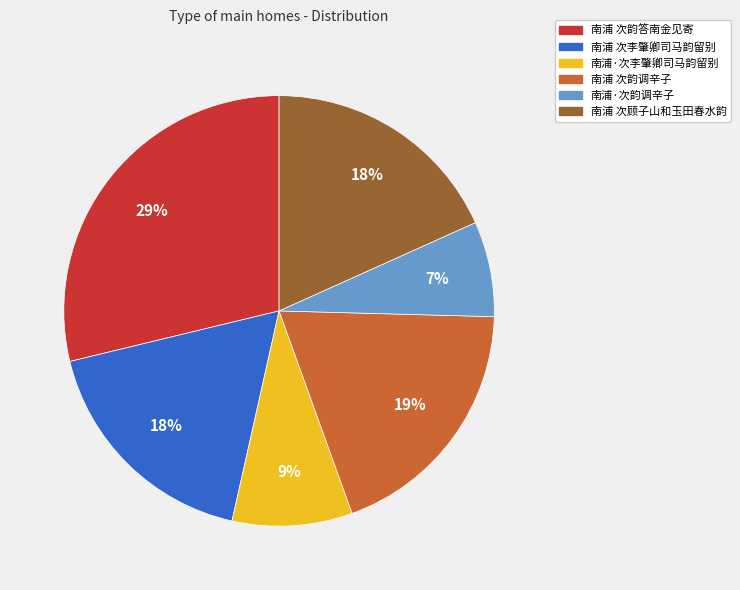

Does 南浦 次李肇卿司马韵留别 represent more than half of the total?

No